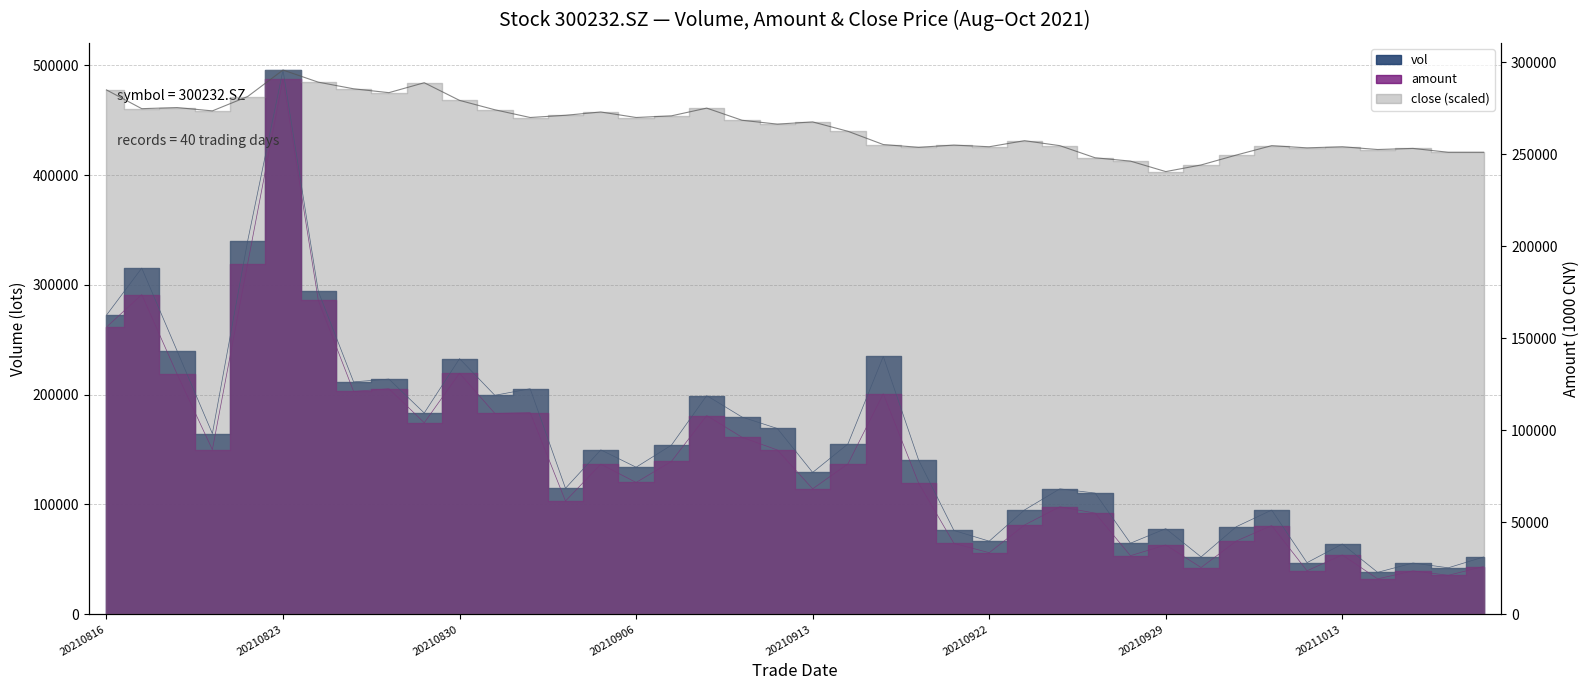

Which has a higher value, 20210907 or 20211008?

20210907